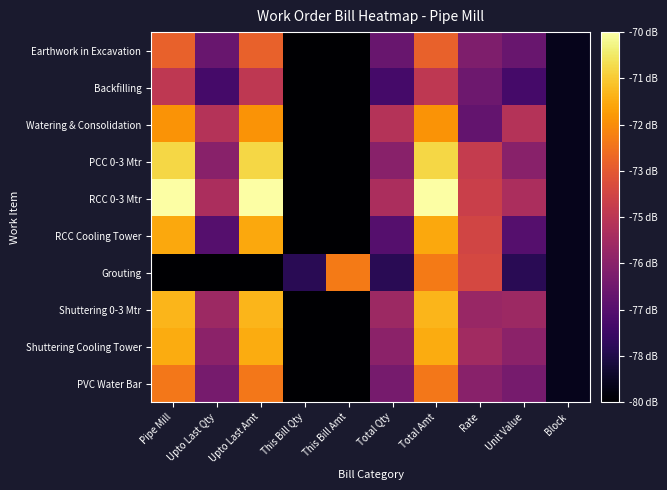

At which category is the sum across all series the highest?

Total Amt